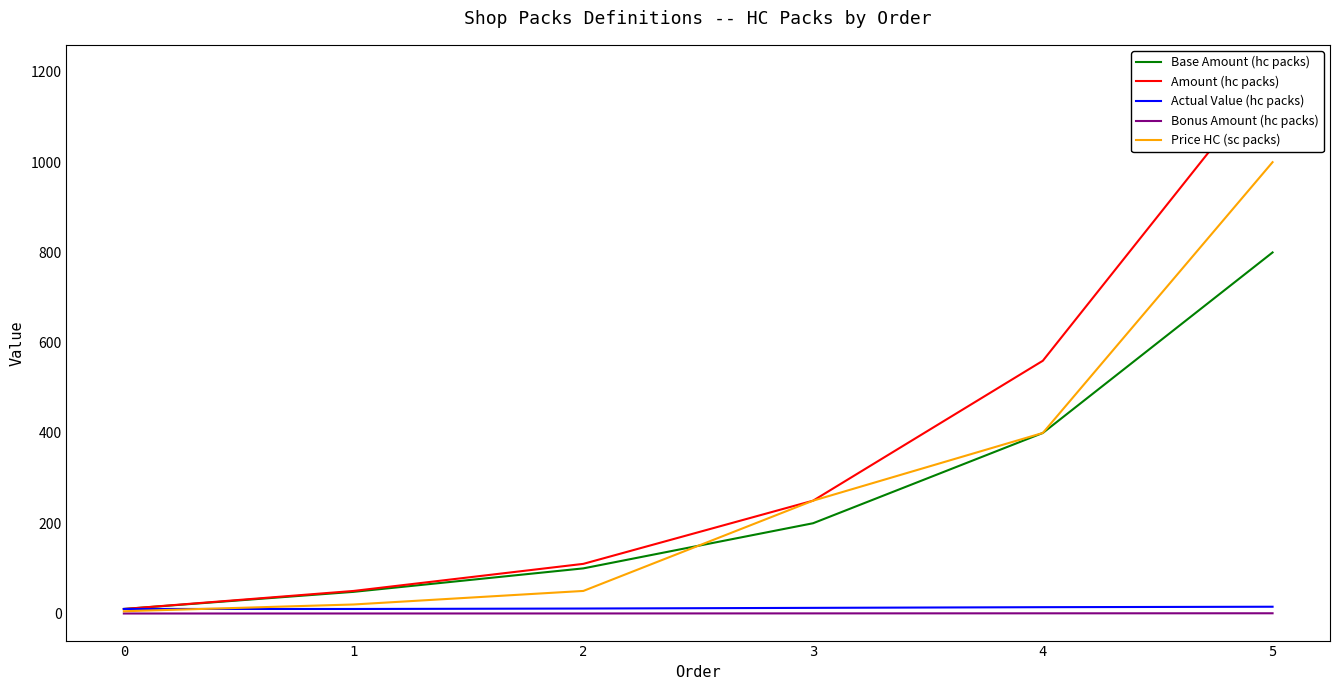

What is the maximum value for Amount (hc packs)?

1200.0